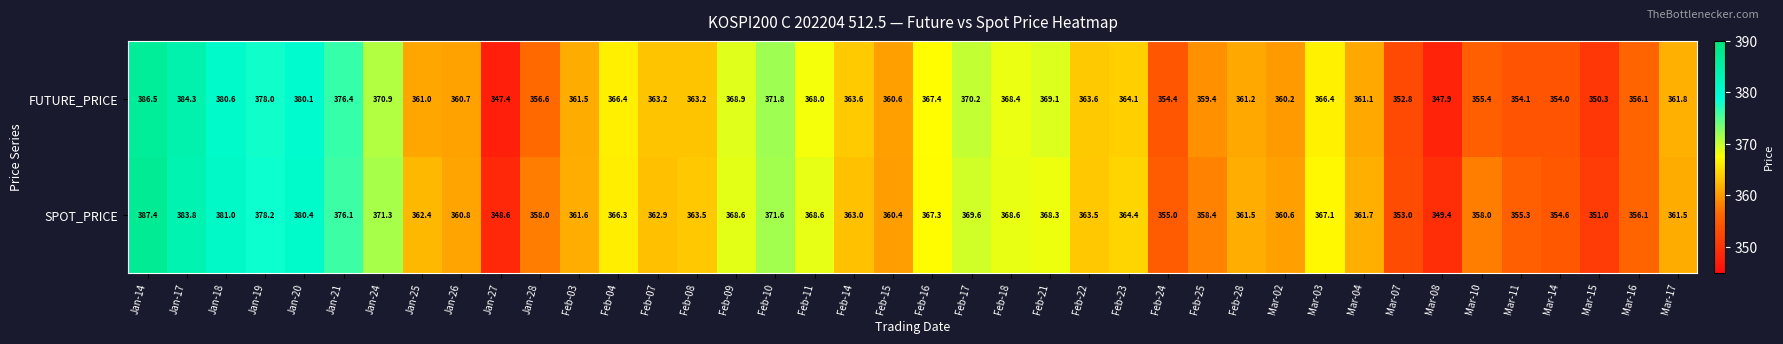

Rank the series by their average value, from lowest to highest.

FUTURE_PRICE, SPOT_PRICE